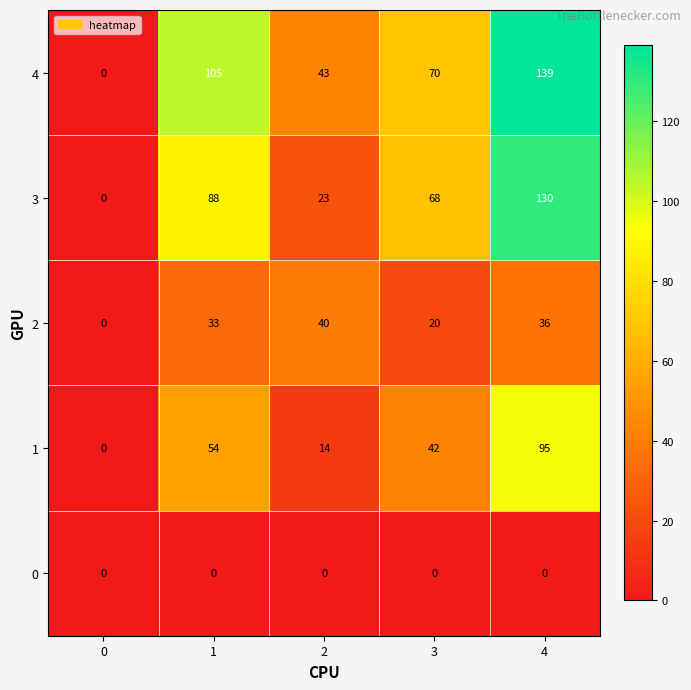

Which series changed the most between 1 and 2?

3